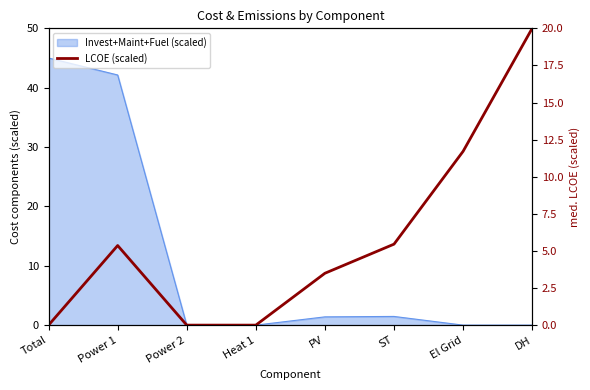

Rank the categories by value from lowest to highest.

Total, Power 2, Heat 1, PV, Power 1, ST, El Grid, DH